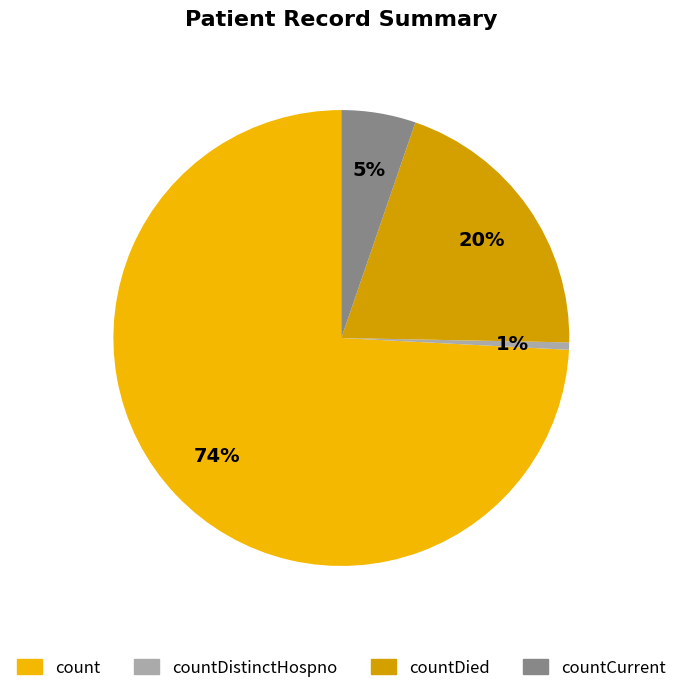

Combined, do countDistinctHospno and countCurrent account for over 50%?

No